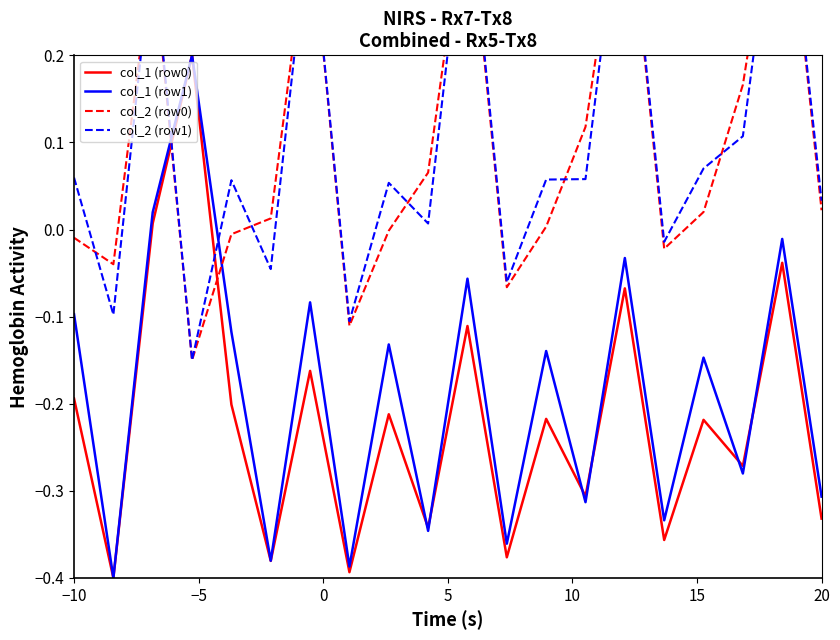

Reading left to right, extract all data points from this chart.

col_1 (row0): -0.2	-0.4	0.0	0.2	-0.2	-0.4	-0.2	-0.4	-0.2	-0.3	-0.1	-0.4	-0.2	-0.3	-0.1	-0.4	-0.2	-0.3	-0.0	-0.3
col_1 (row1): -0.1	-0.4	0.0	0.2	-0.1	-0.4	-0.1	-0.4	-0.1	-0.3	-0.1	-0.4	-0.1	-0.3	-0.0	-0.3	-0.1	-0.3	-0.0	-0.3
col_2 (row0): -0.0	-0.0	0.3	-0.2	-0.0	0.0	0.4	-0.1	-0.0	0.1	0.4	-0.1	0.0	0.1	0.4	-0.0	0.0	0.2	0.4	0.0
col_2 (row1): 0.1	-0.1	0.3	-0.2	0.1	-0.0	0.4	-0.1	0.1	0.0	0.4	-0.1	0.1	0.1	0.4	-0.0	0.1	0.1	0.4	0.0